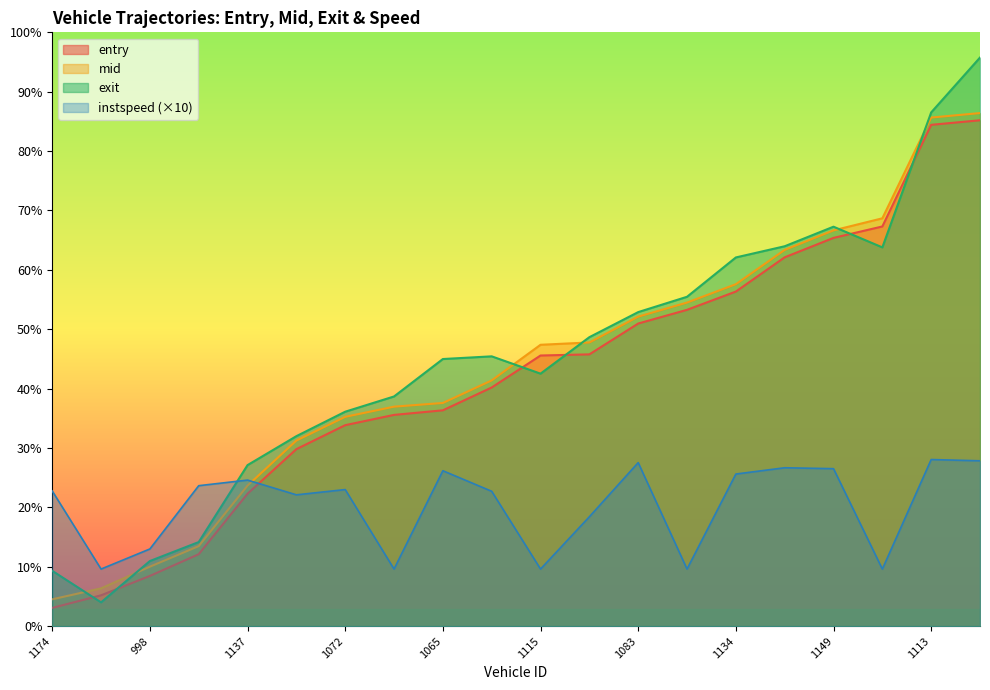

How many categories are shown in the chart?

20